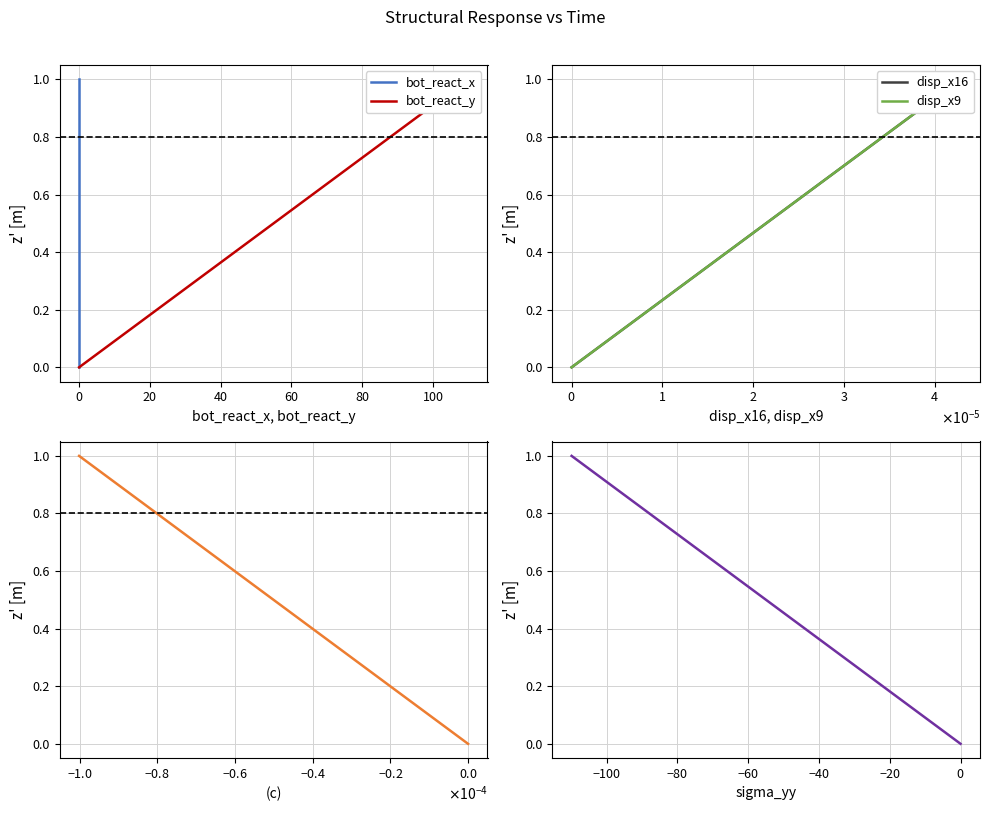

What is the label of the 2nd point from the right?

$\mathdefault{−20}$